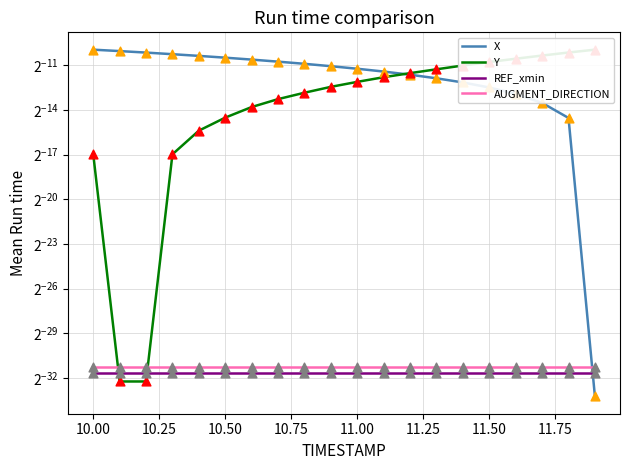

Which series contains the highest Y value?

Y